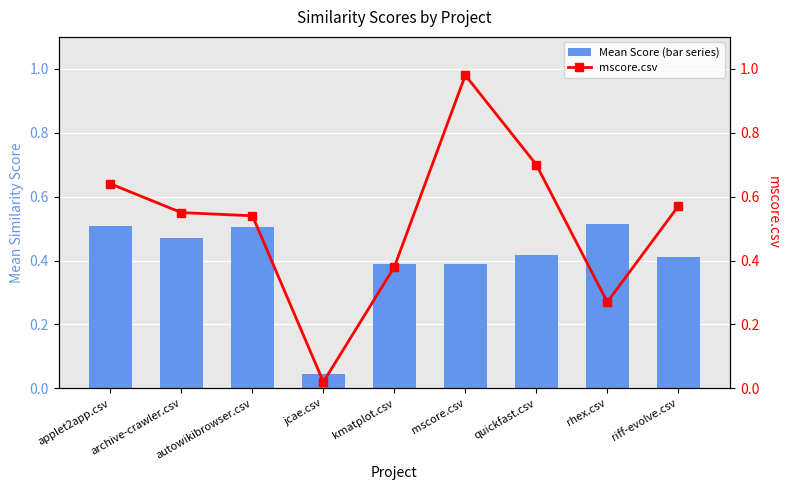

The mscore.csv series shows 0.0 at jcae.csv. True or false?

False